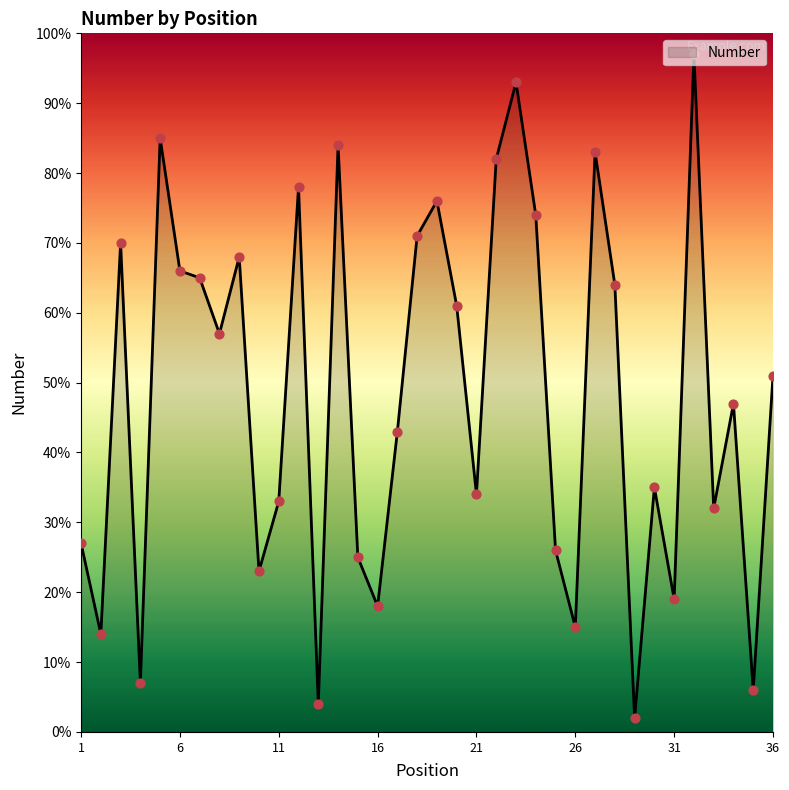

What is the maximum value shown in the chart?

97